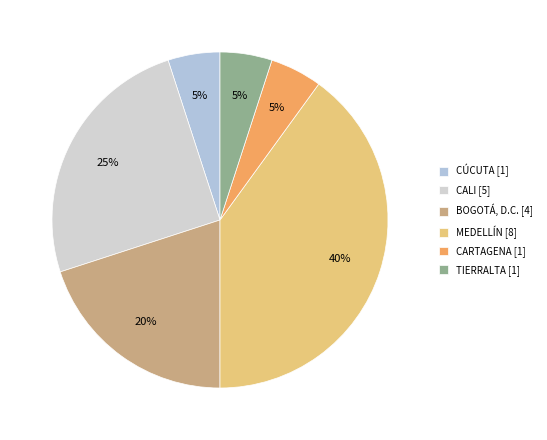

Count the number of slices in the pie.

6